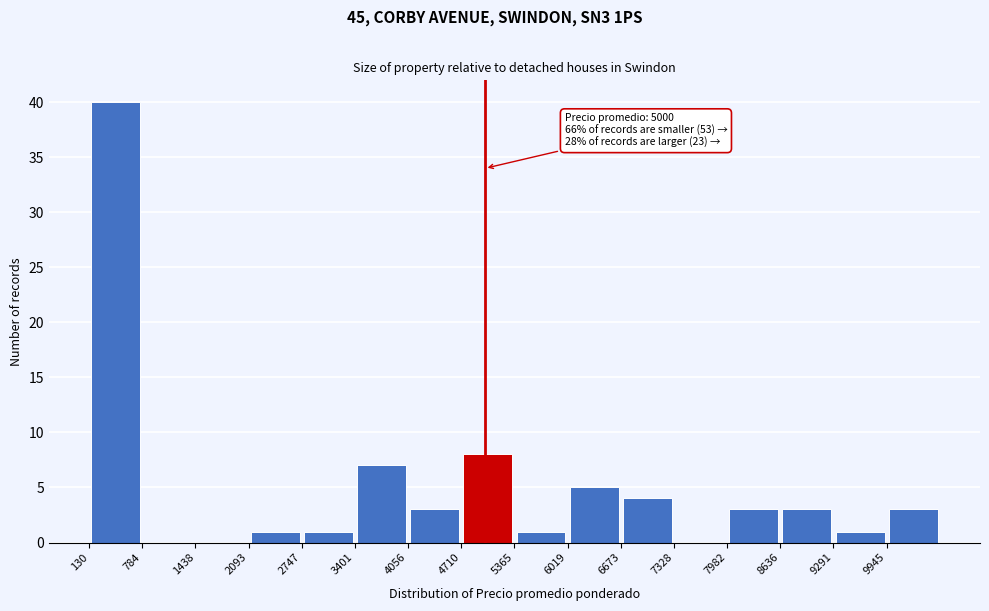

Which range on the x-axis has the tallest bar?

100 to 800